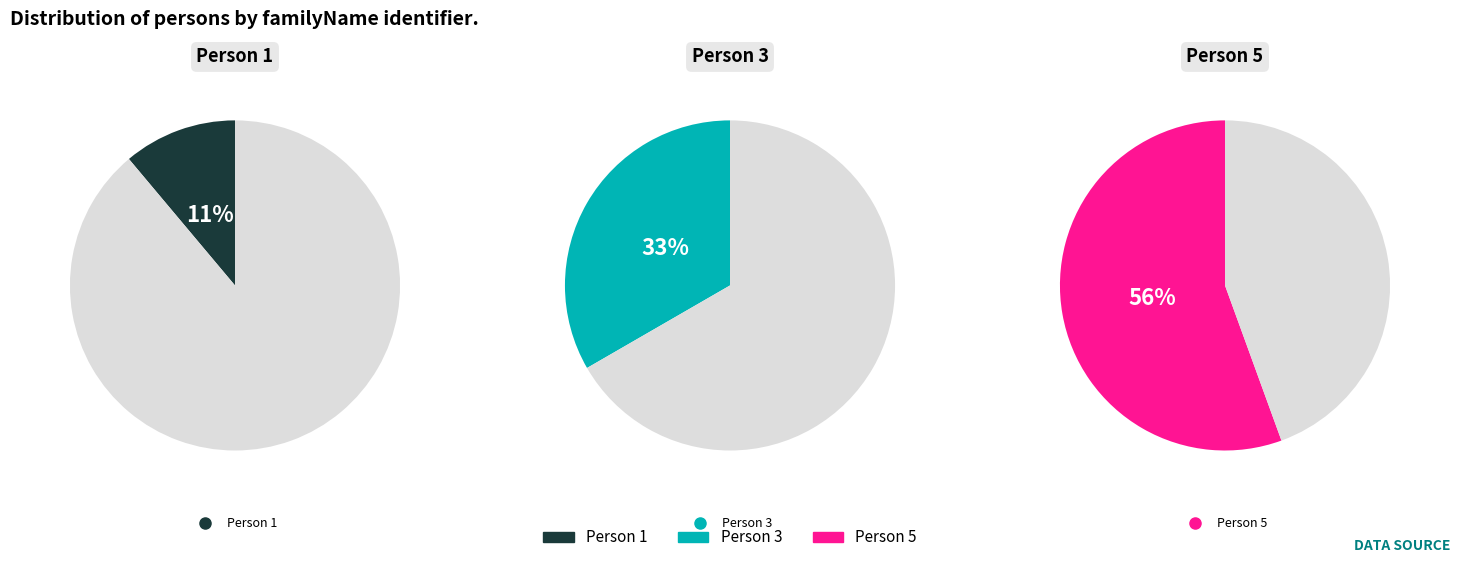

Count the number of slices in the pie.

3